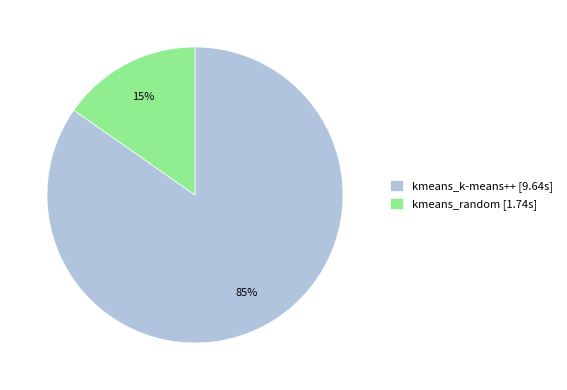

Which has a higher value, kmeans_k-means++ [9.64s] or kmeans_random [1.74s]?

kmeans_k-means++ [9.64s]